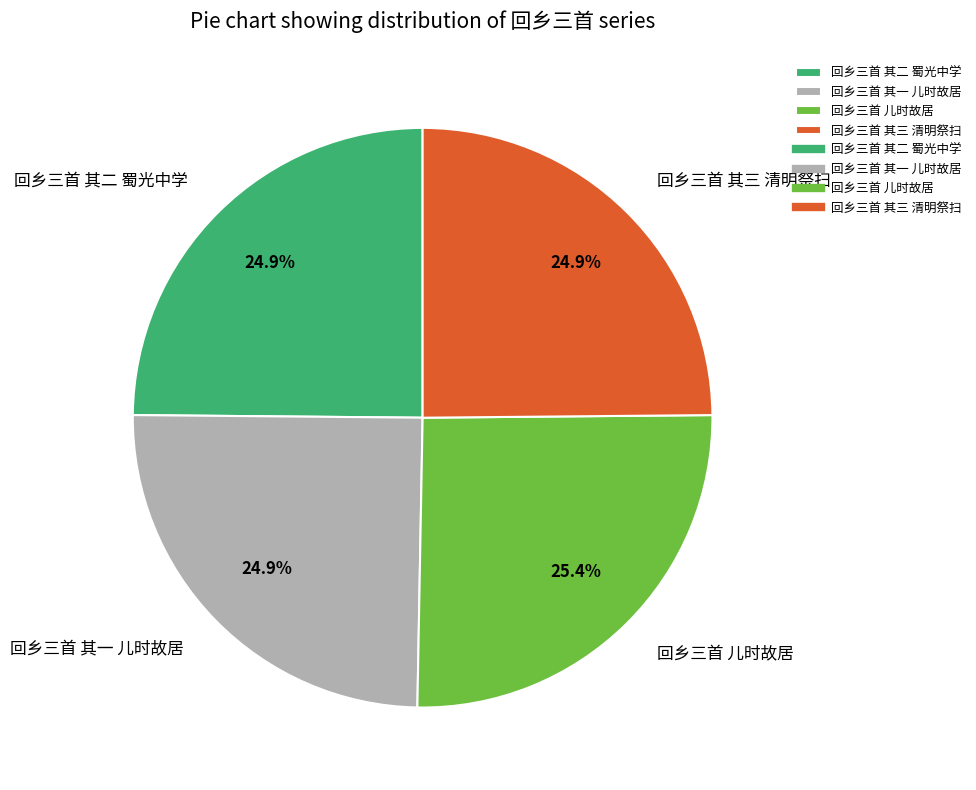

Which has a higher value, 回乡三首 儿时故居 or 回乡三首 其二 蜀光中学?

回乡三首 儿时故居